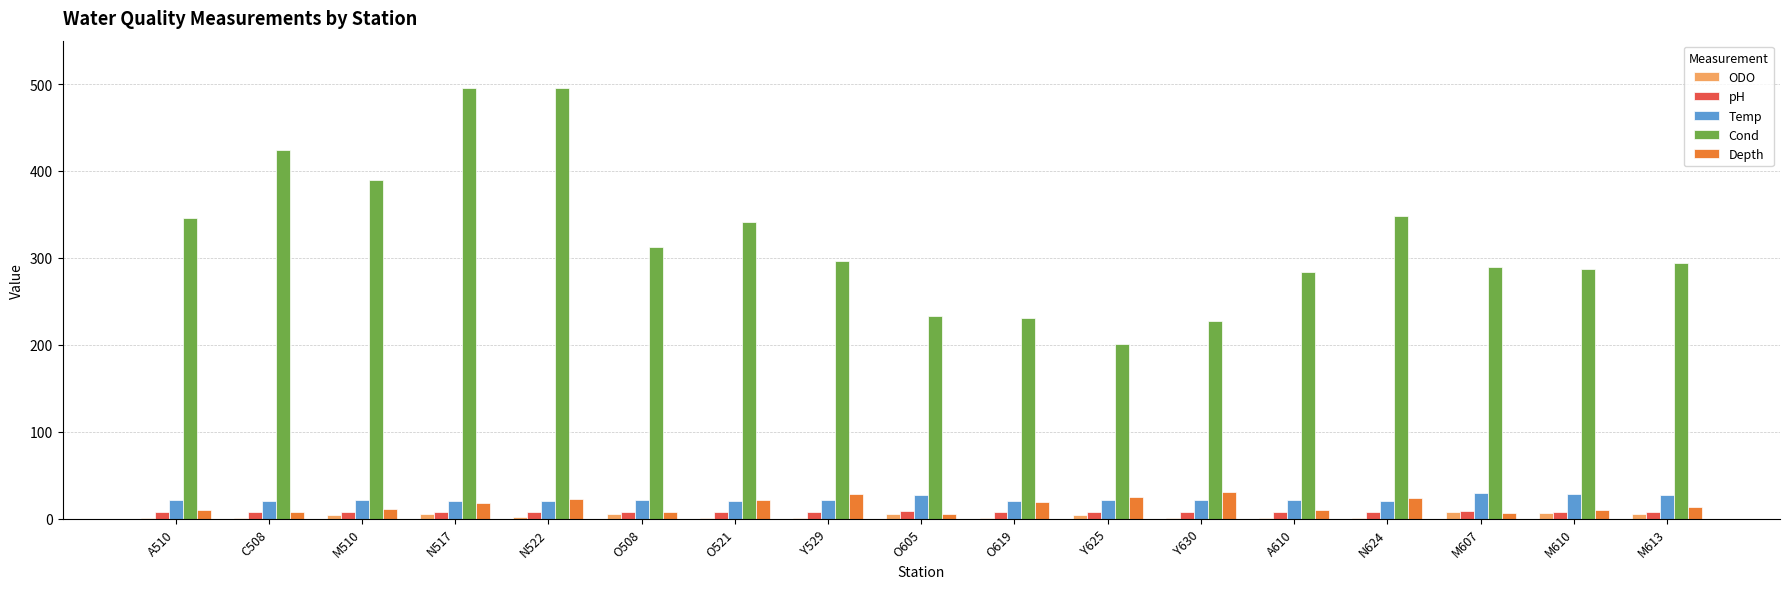

Which series has the largest total across all categories?

Cond